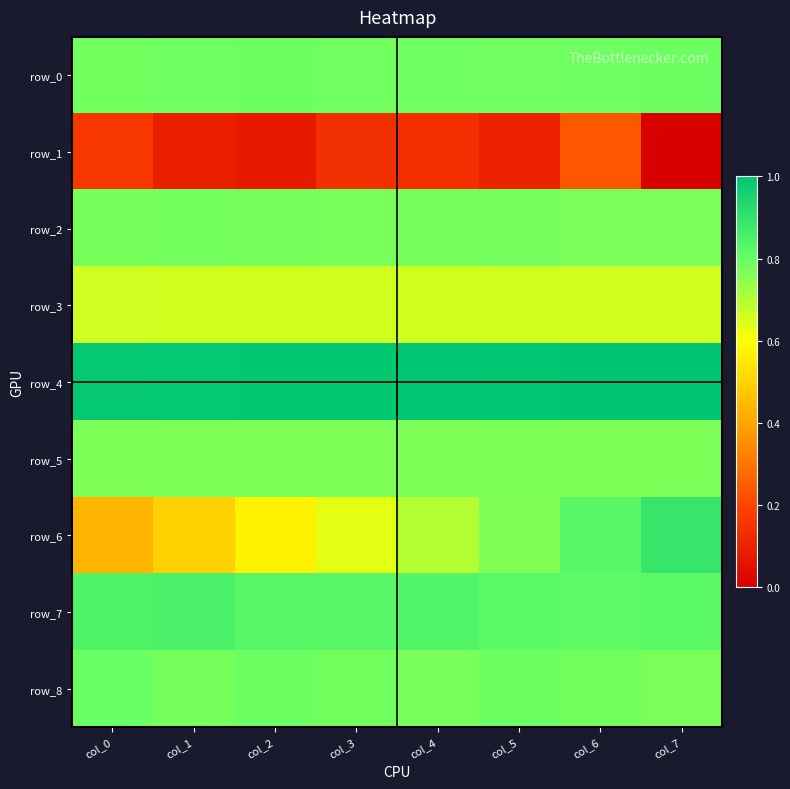

Which series changed the most between col_0 and col_5?

row_6